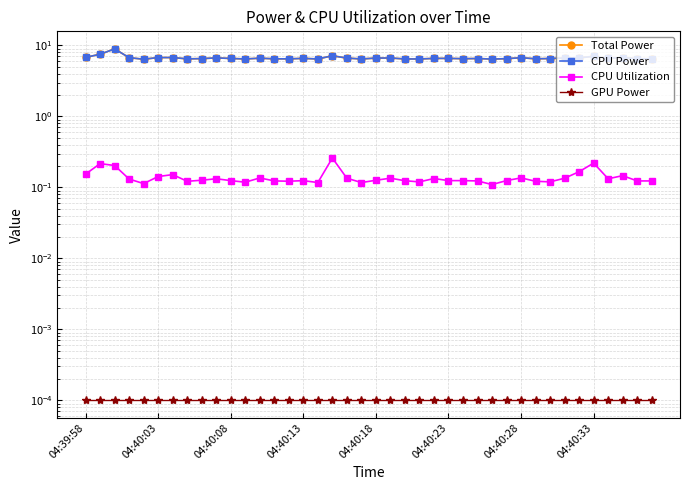

Count the number of data series in this chart.

4